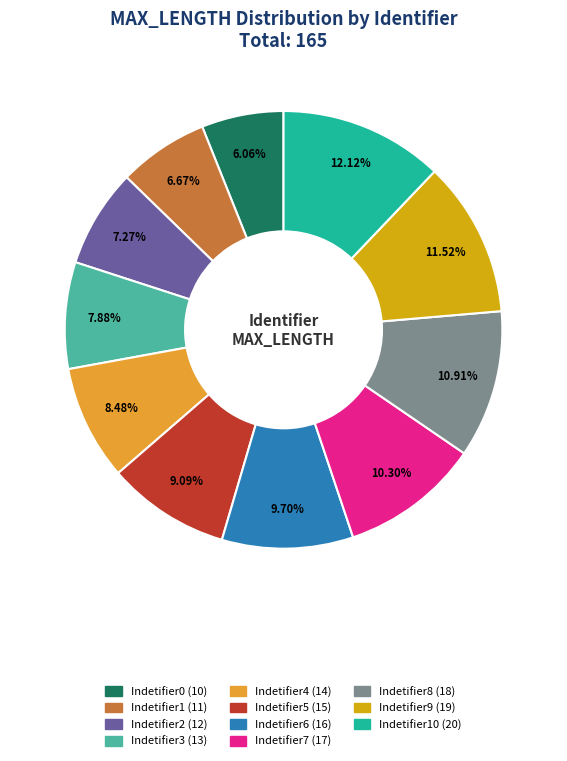

Is there any slice that represents more than half of the pie?

No